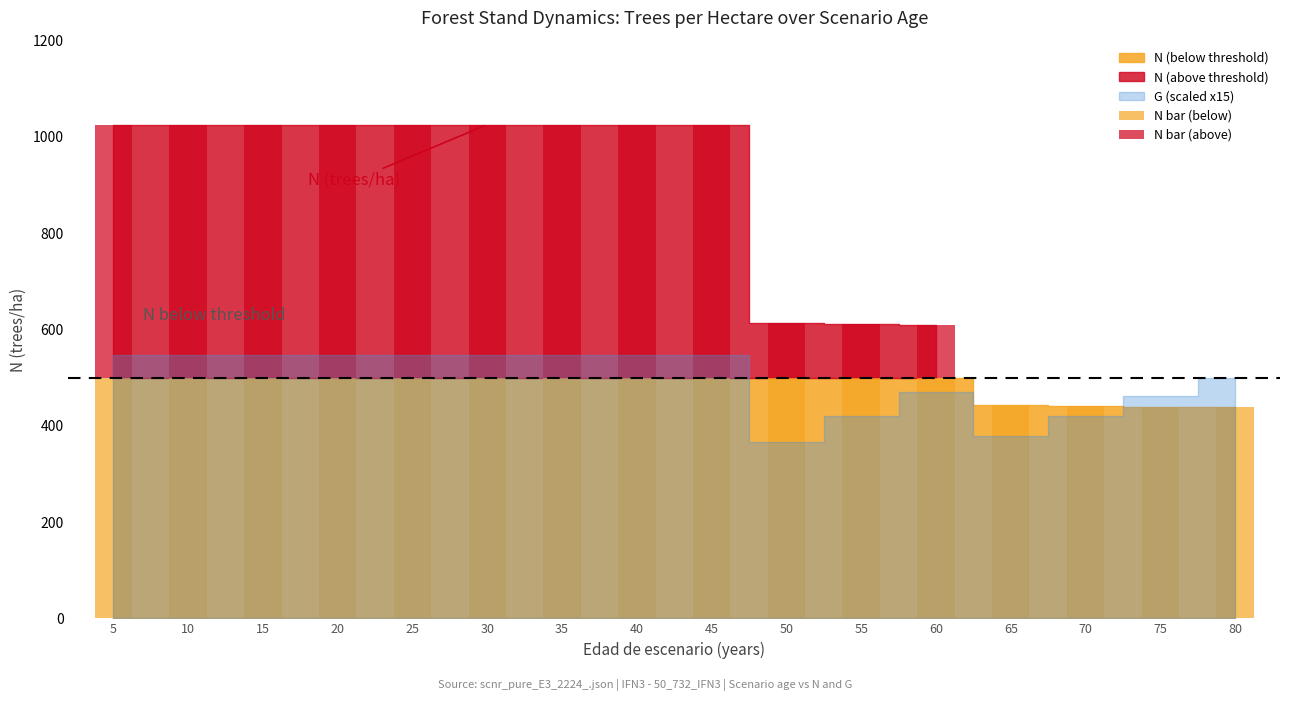

Does the chart contain stacked bars?

No